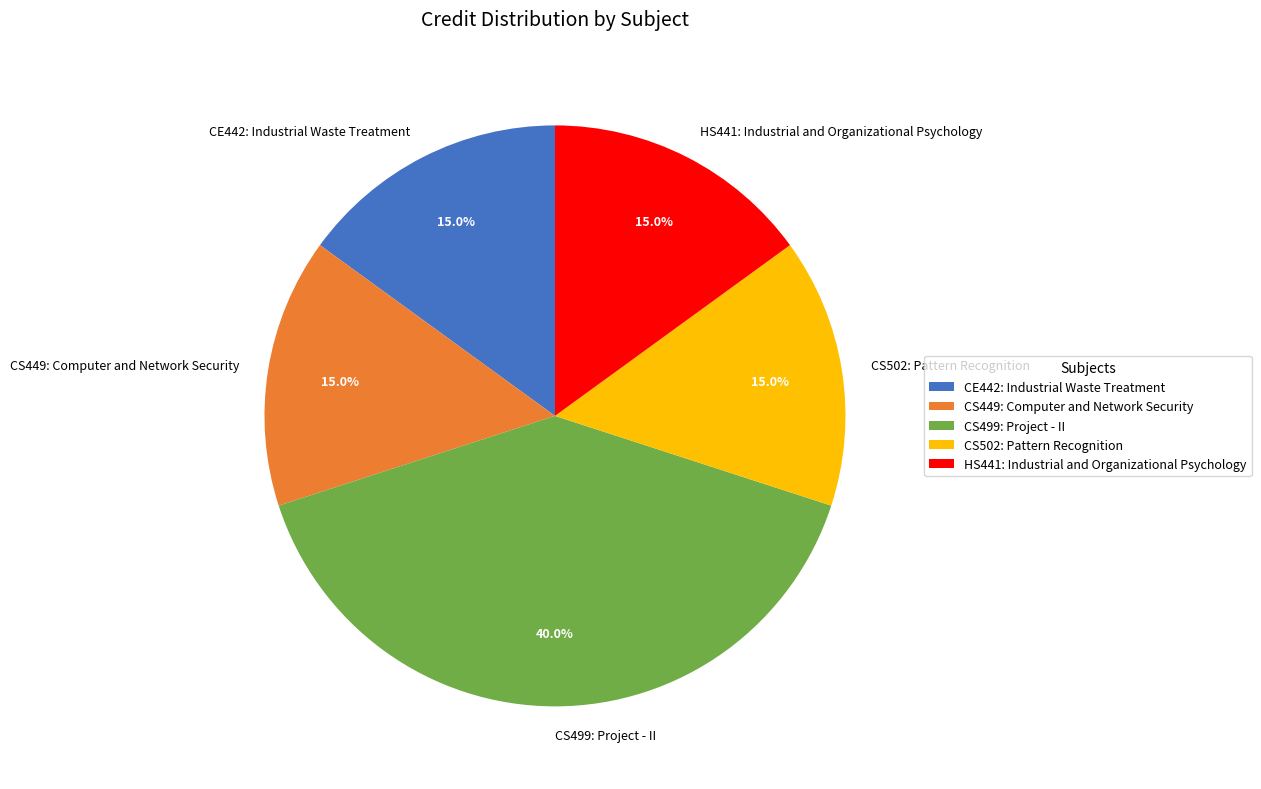

Which category has the biggest portion of the pie?

CS499: Project - II